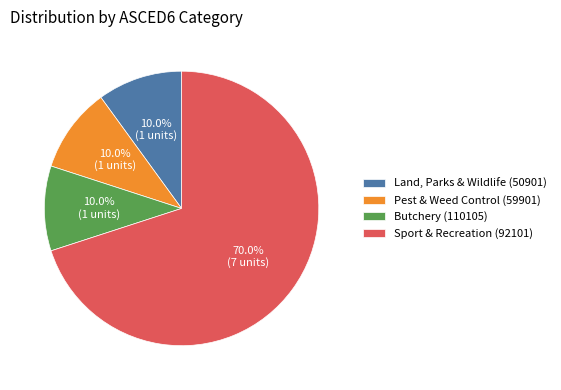

Which has a higher value, Butchery (110105) or Sport & Recreation (92101)?

Sport & Recreation (92101)